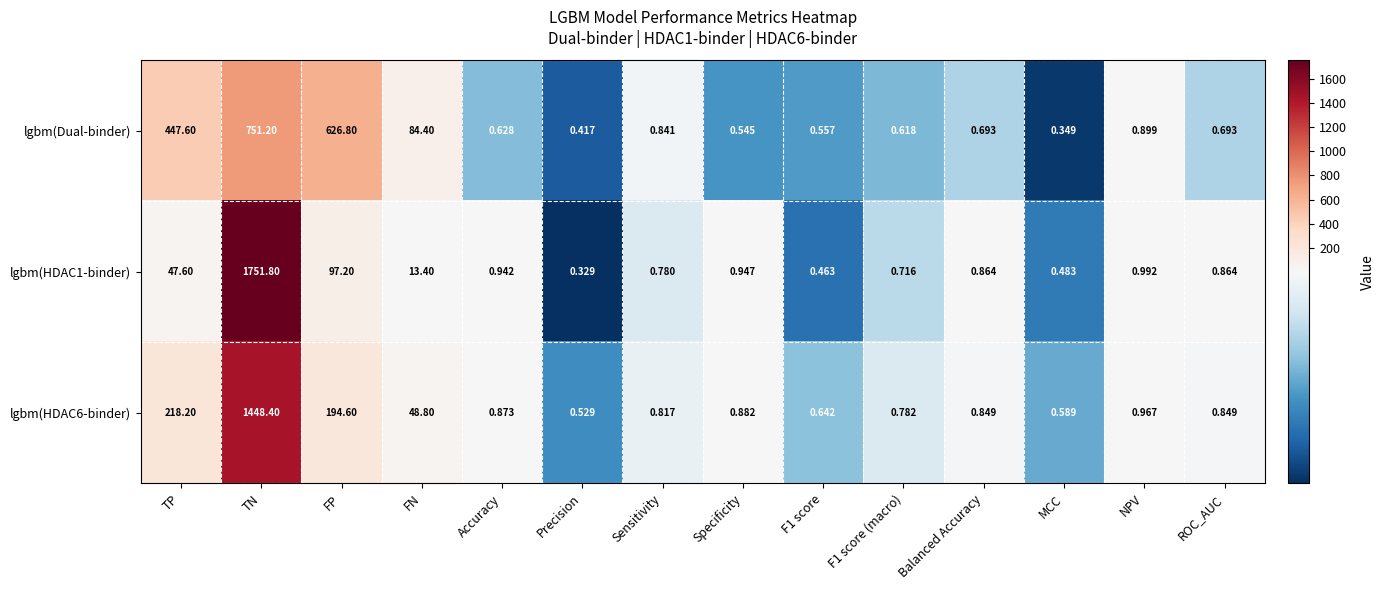

At which category is the sum across all series the highest?

TN